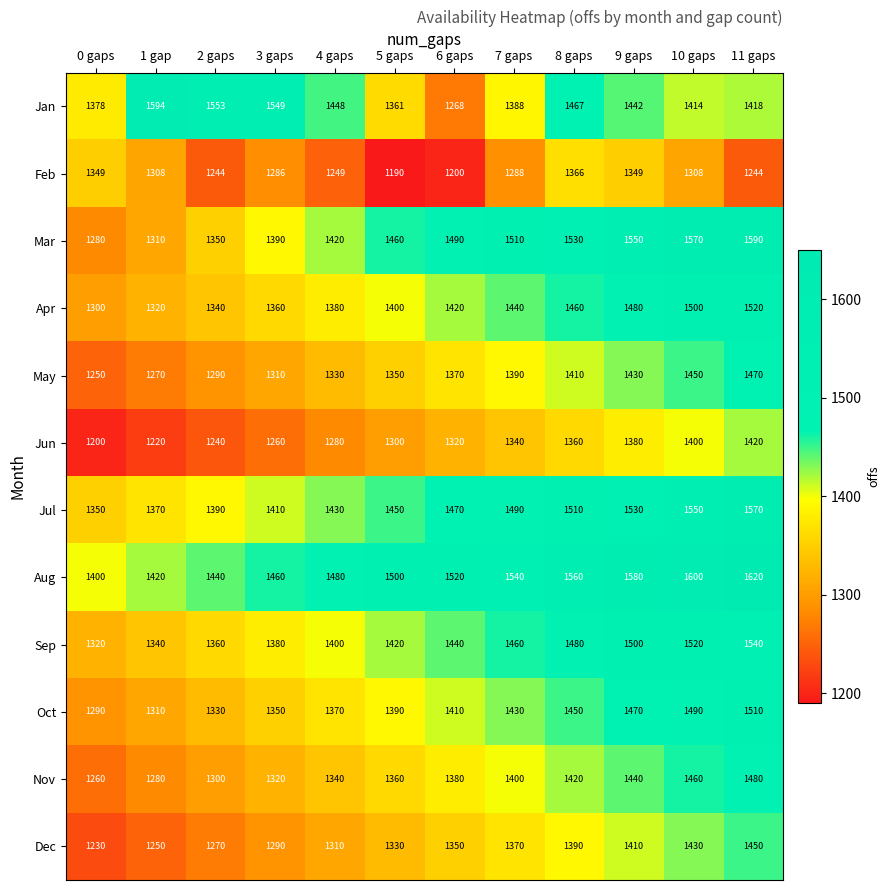

Where is Jul nearest to the value 1460?

5 gaps